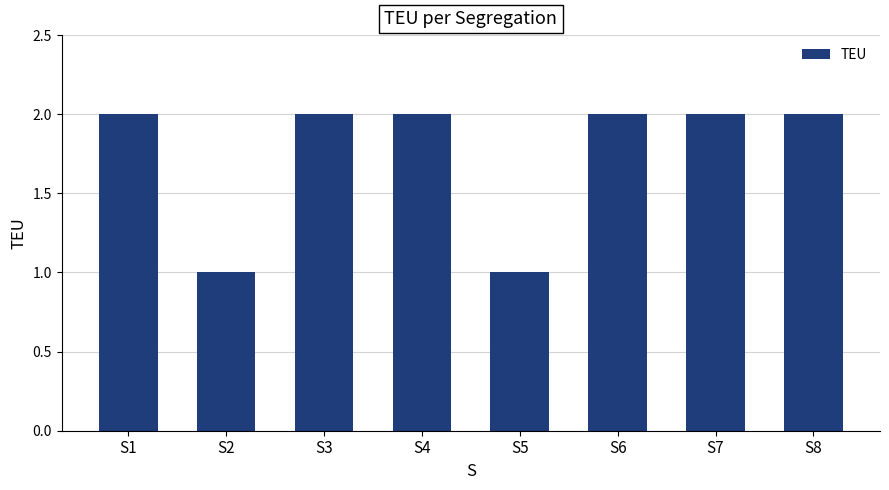

Count the number of categories in the chart.

8